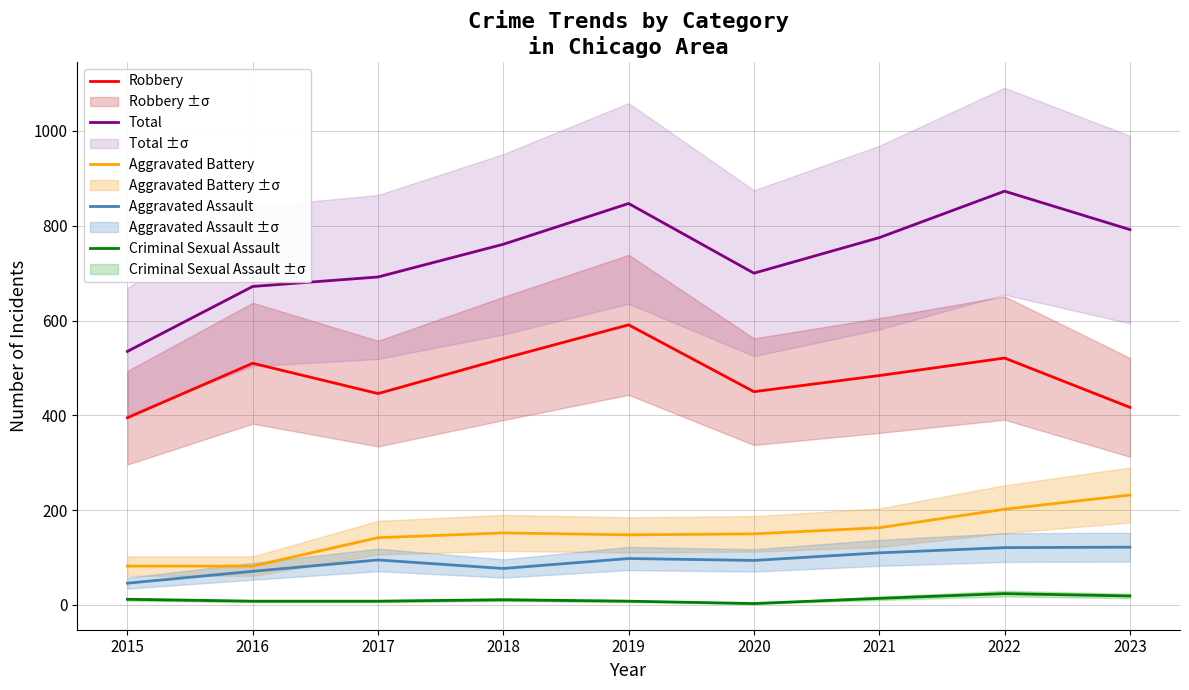

How many lines are shown in the chart?

5